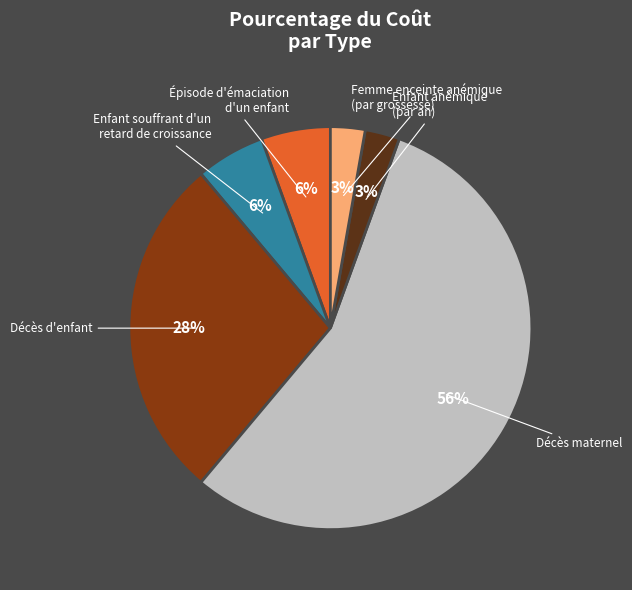

Is there any slice that represents more than half of the pie?

Yes